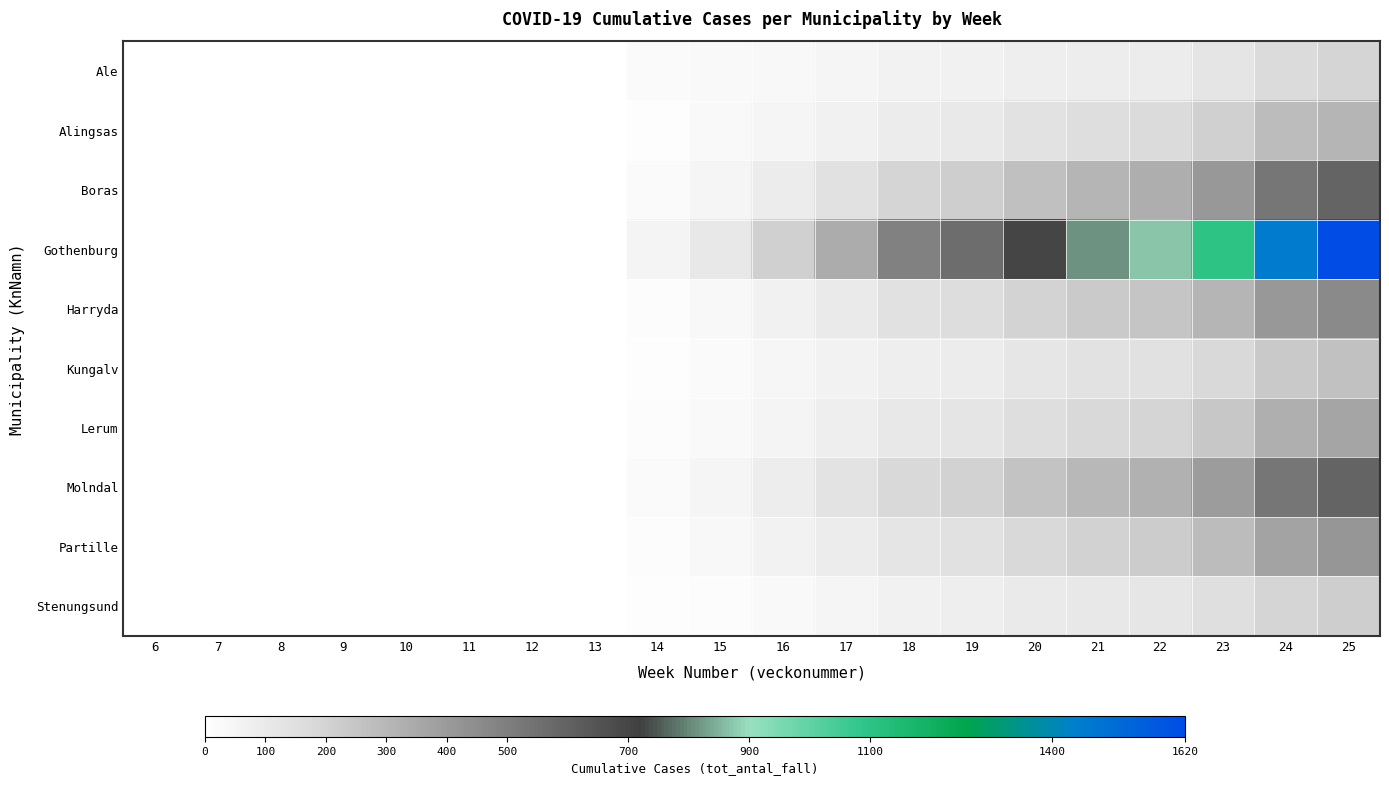

Rank the series by their maximum value, from lowest to highest.

Ale, Stenungsund, Kungalv, Alingsas, Lerum, Partille, Harryda, Molndal, Boras, Gothenburg